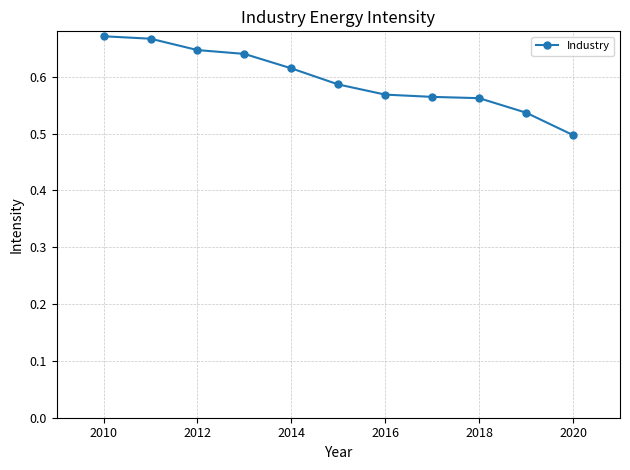

Count the values in the range 0 to 1.

11